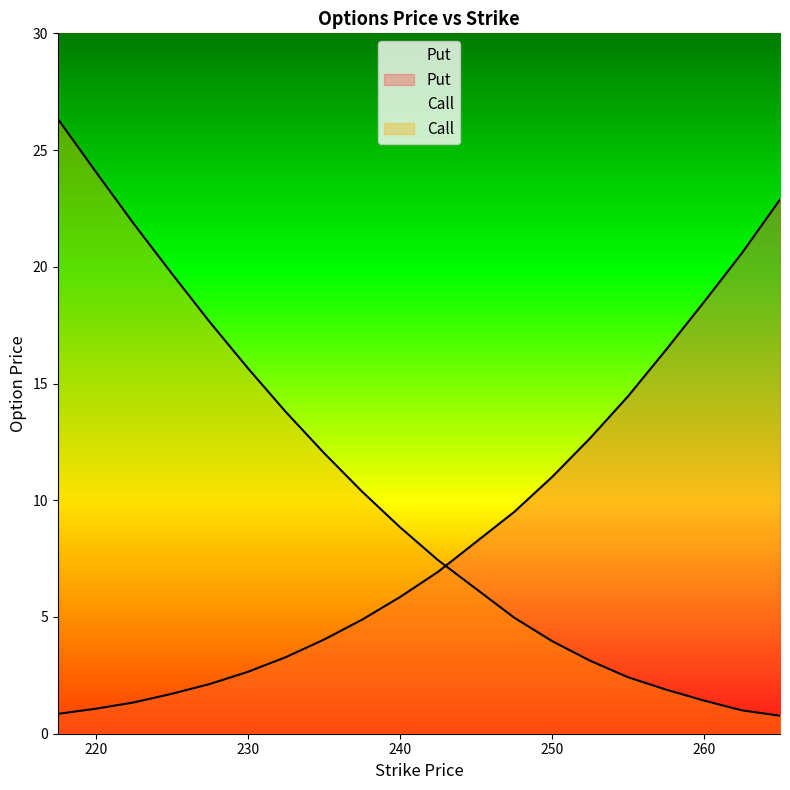

Which category has the highest value in the Put series?

265.0